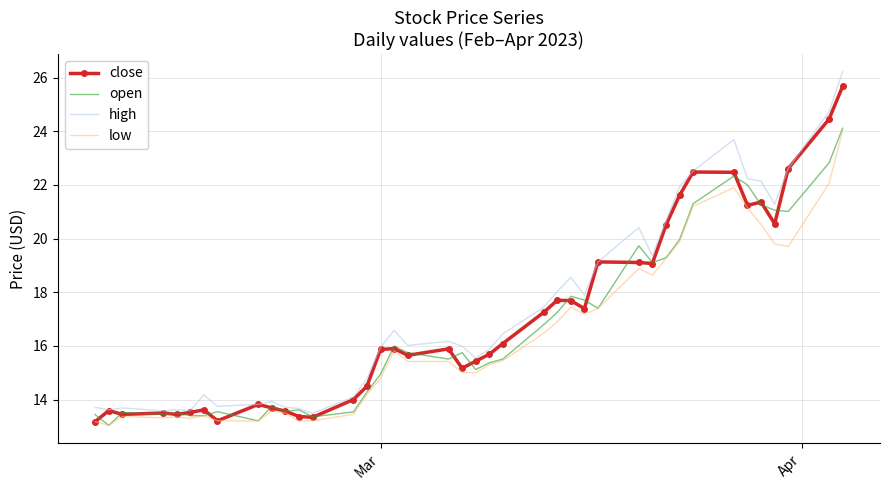

Which series has the widest spread of values?

high